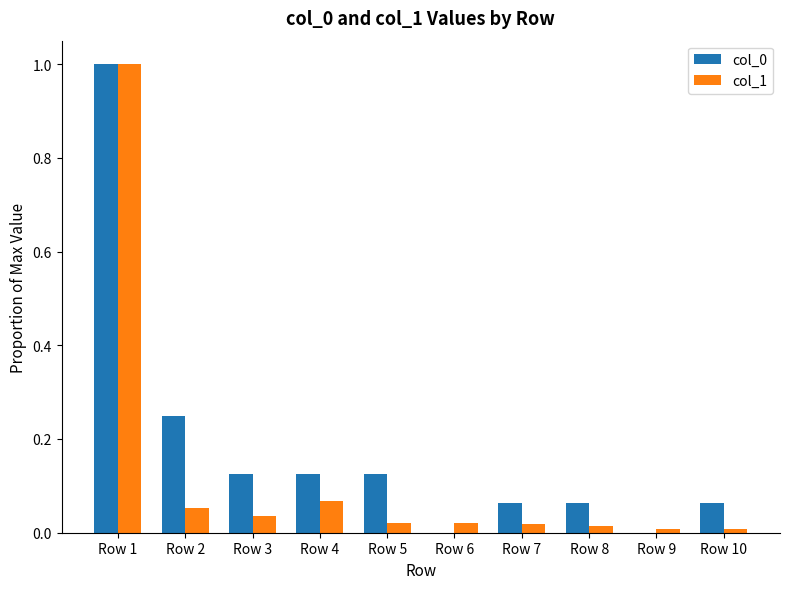

True or false: col_0 has a value of 0.0 at Row 6.

True